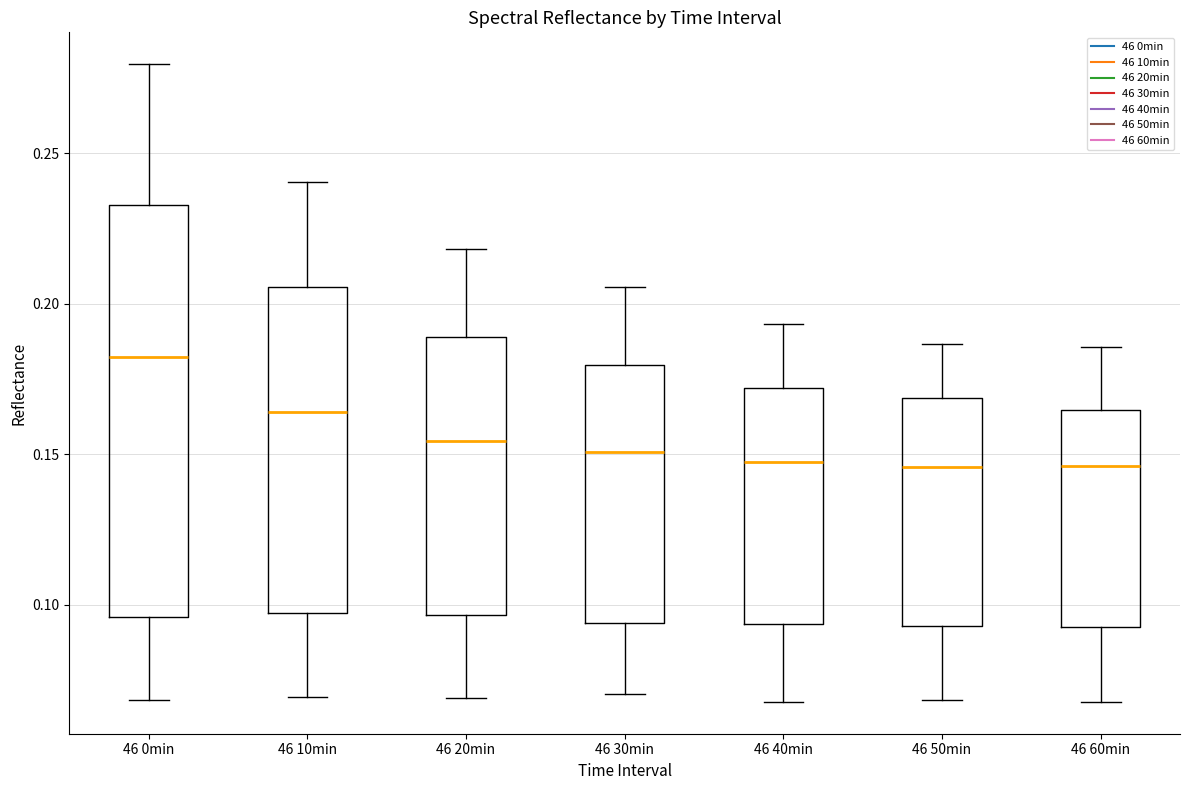

Reading left to right, read every box against the y-axis: the position of its median line, the range the box covers, and the ends of its whiskers. The values are not printed on the chart, so give them approximately, as read against the axis.

46 0min: median 0.180, box 0.095 to 0.235, whiskers 0.070 to 0.280
46 10min: median 0.165, box 0.095 to 0.205, whiskers 0.070 to 0.240
46 20min: median 0.155, box 0.095 to 0.190, whiskers 0.070 to 0.220
46 30min: median 0.150, box 0.095 to 0.180, whiskers 0.070 to 0.205
46 40min: median 0.145, box 0.095 to 0.170, whiskers 0.070 to 0.195
46 50min: median 0.145, box 0.095 to 0.170, whiskers 0.070 to 0.185
46 60min: median 0.145, box 0.090 to 0.165, whiskers 0.070 to 0.185